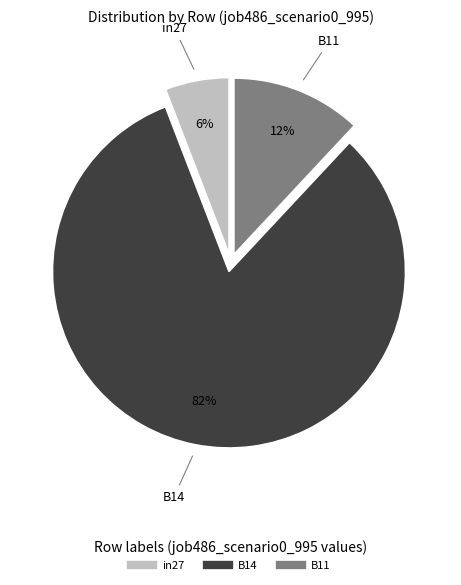

Rank the categories by value from highest to lowest.

B14, B11, in27